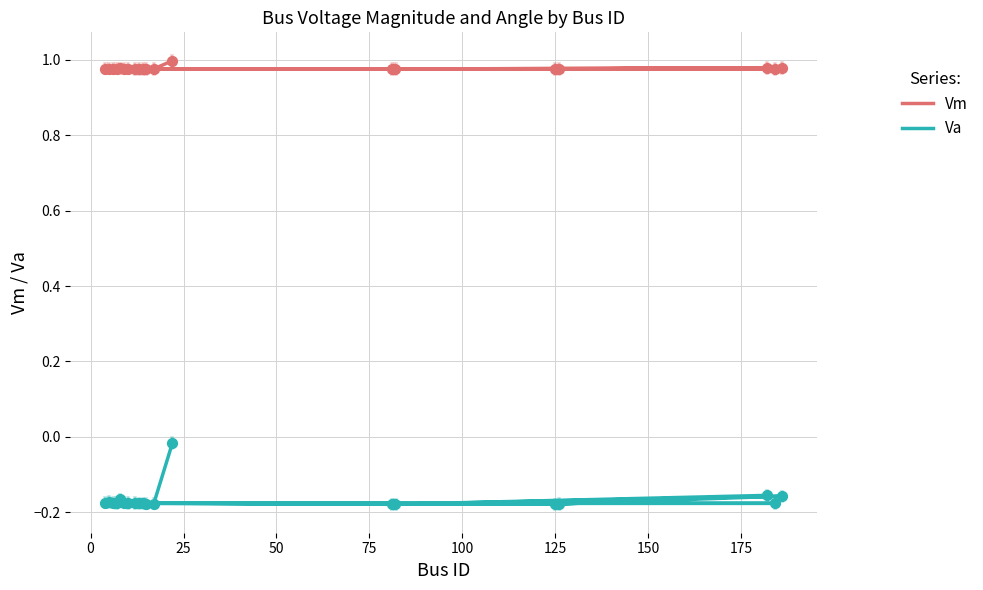

At how many categories does at least one series exceed 0?

20